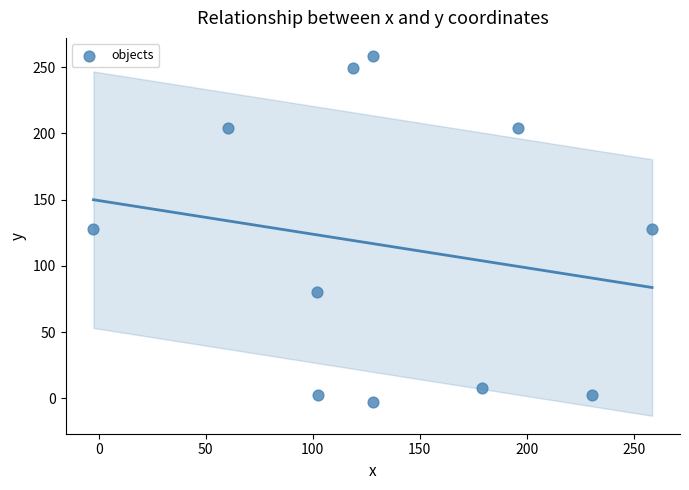

What is the range of Y values (max minus min)?

261.0